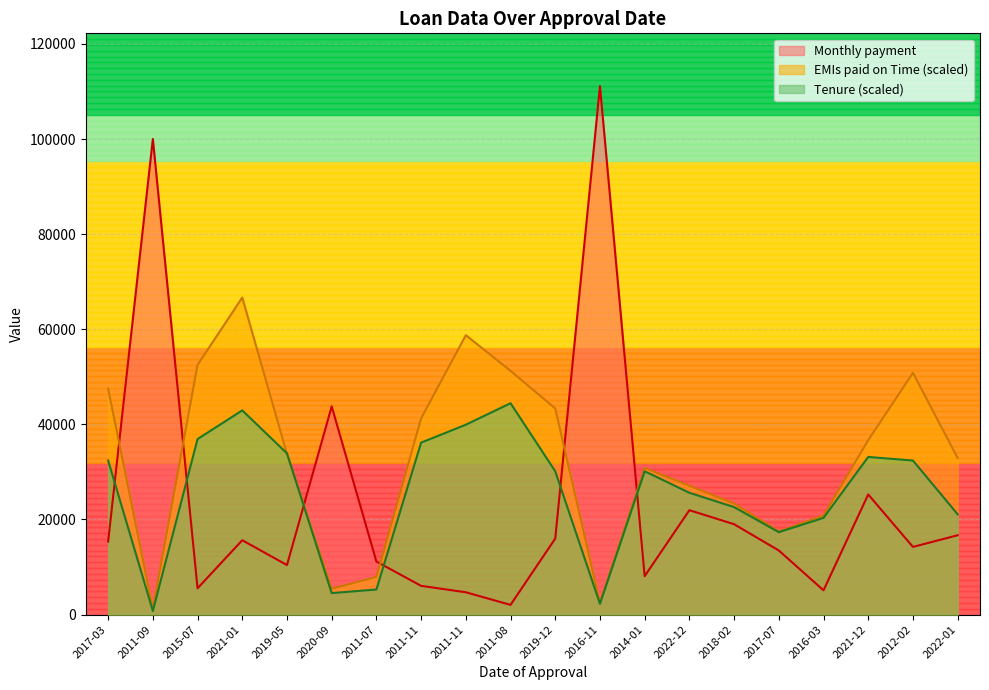

Which has a higher value, 2020-09 or 2012-02?

2020-09